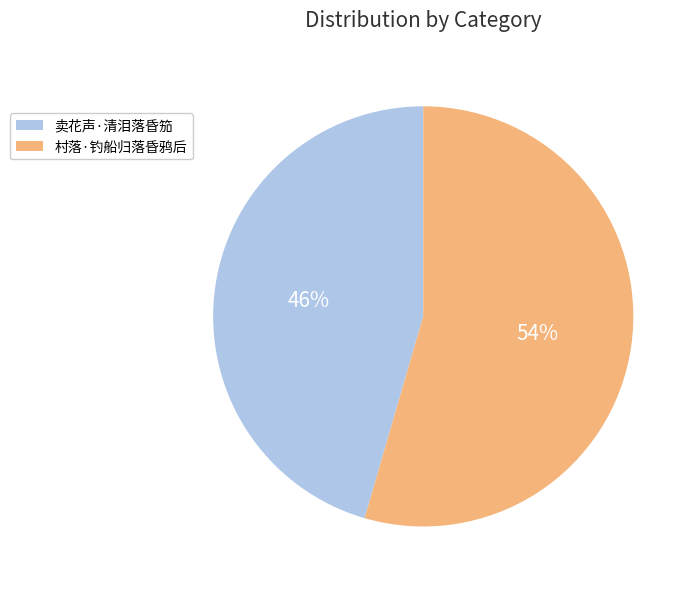

What is the smallest slice in the pie chart?

卖花声·清泪落昏笳